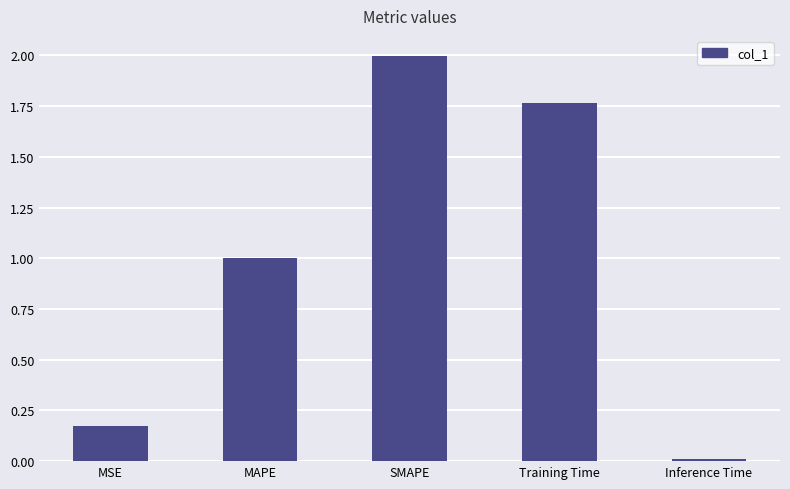

Rank the categories by value from lowest to highest.

Inference Time, MSE, MAPE, Training Time, SMAPE